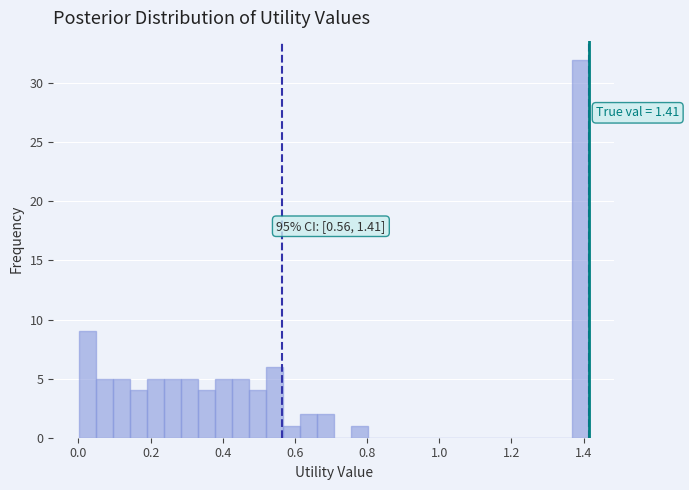

Around what value on the x-axis is the tallest bar? Give the approximate position of its centre, as read against the axis.

1.40